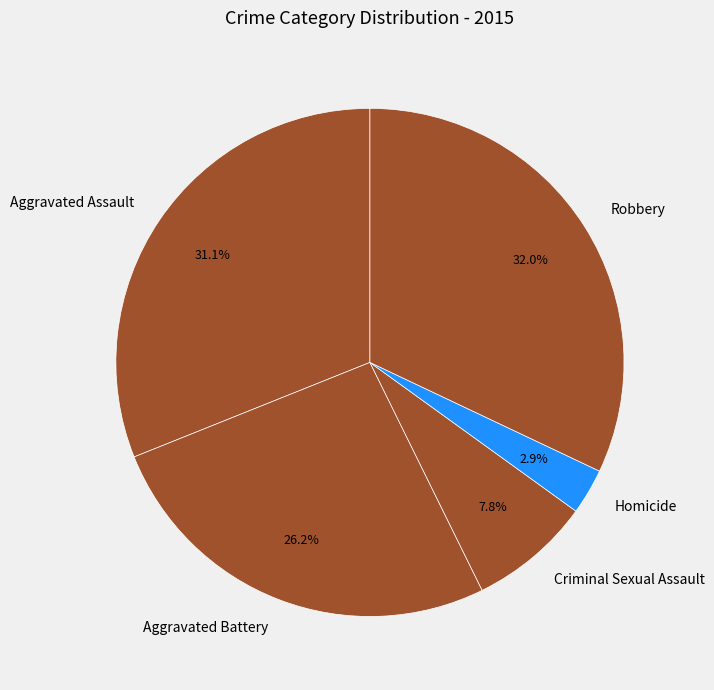

Count the number of slices in the pie.

5